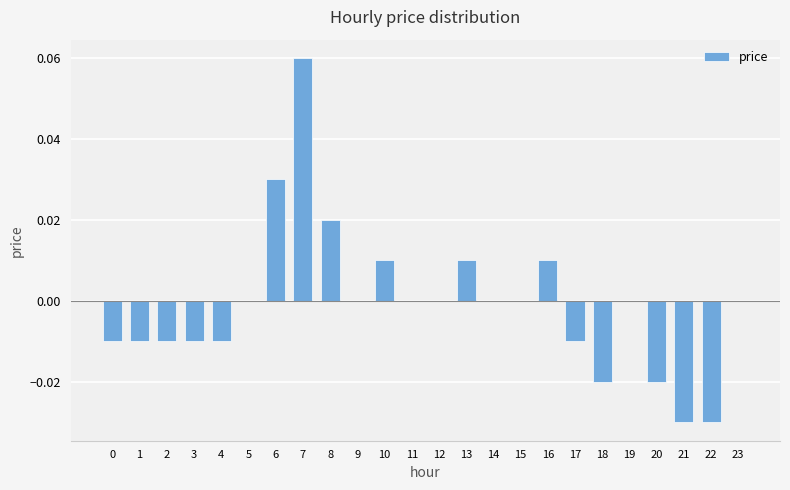

Between 13 and 19, which is larger?

13